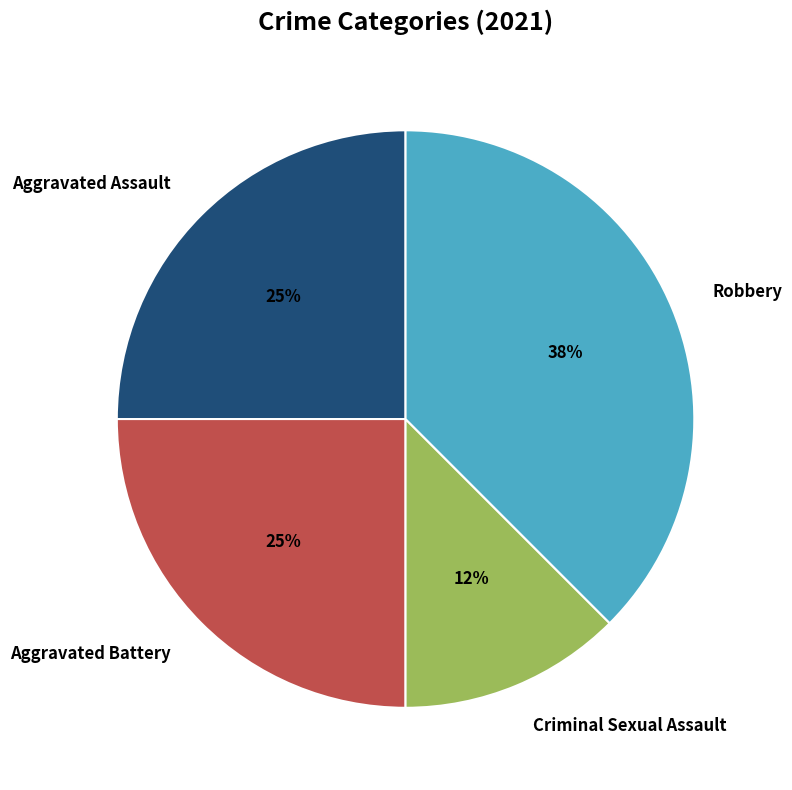

Is it true that Aggravated Assault is 25% of the pie?

True